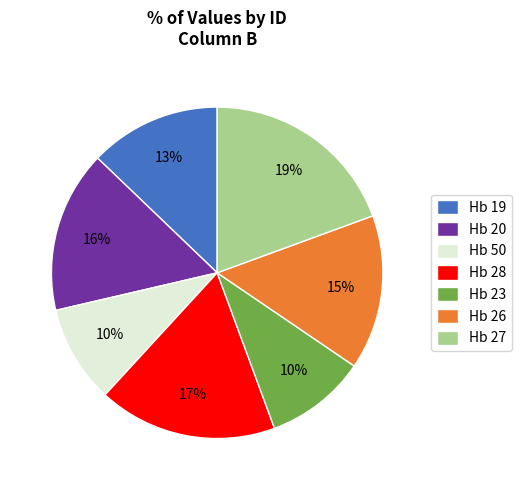

Is the sum of Hb 27 and Hb 19 greater than half?

No